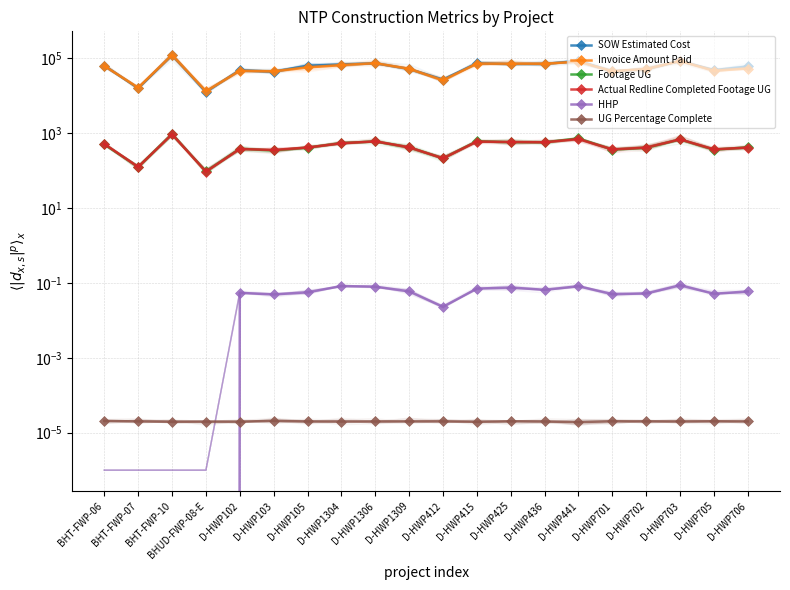

How many data points does each series have?

20